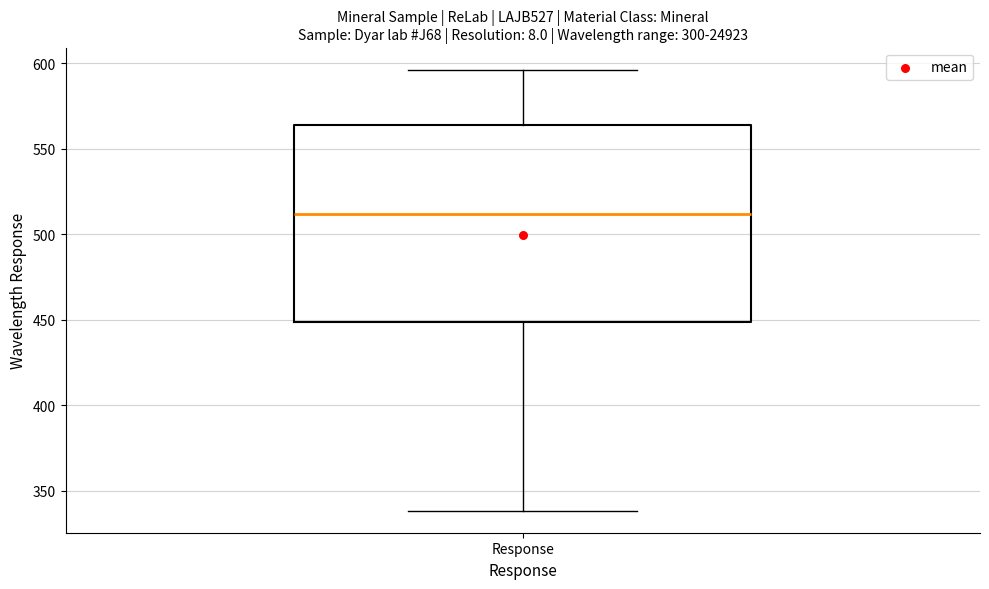

Where is the lower edge of the box for Response on the y-axis? The values are not printed on the chart, so give them approximately, as read against the axis.

450